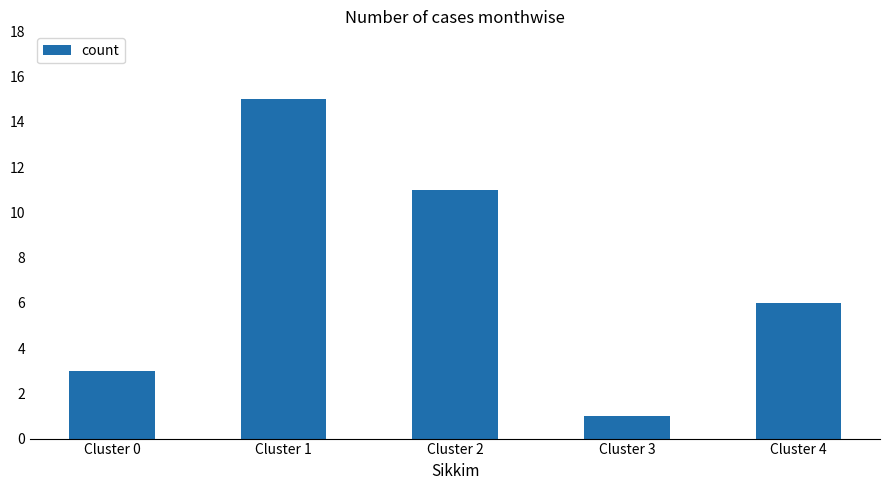

How many values are between 3 and 11?

3